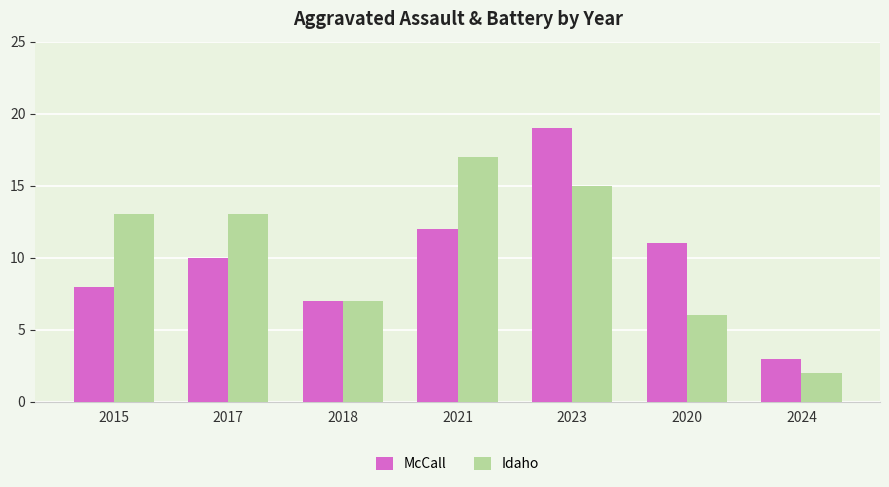

What is the approximate value of McCall at 2015, to the nearest 5?

10